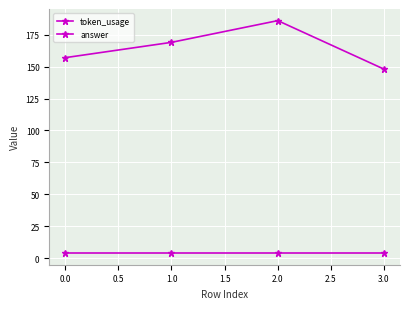

Count the number of categories in the chart.

4